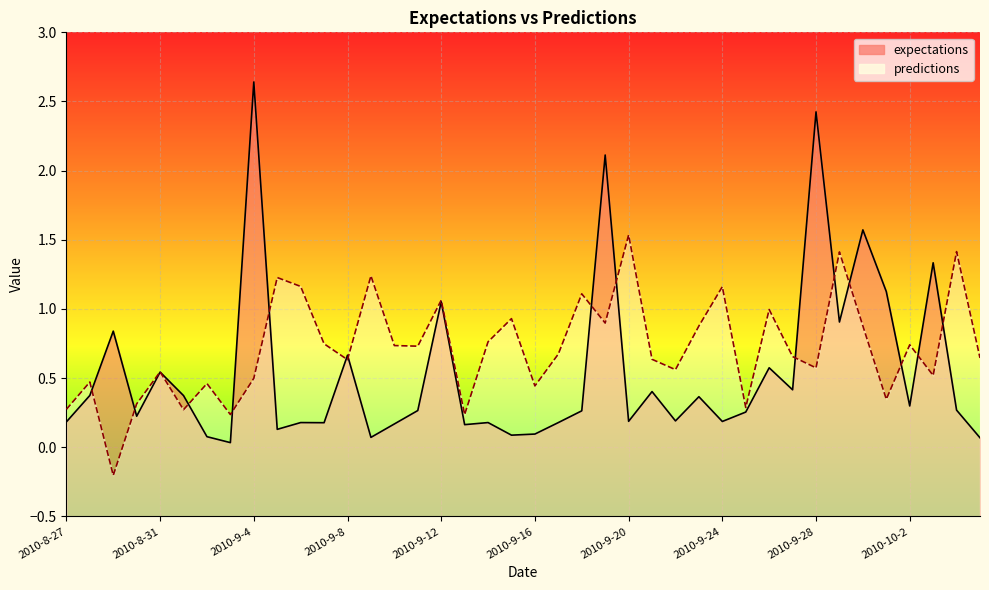

The value of expectations at 2010-9-15 is 0.1. True or false?

True